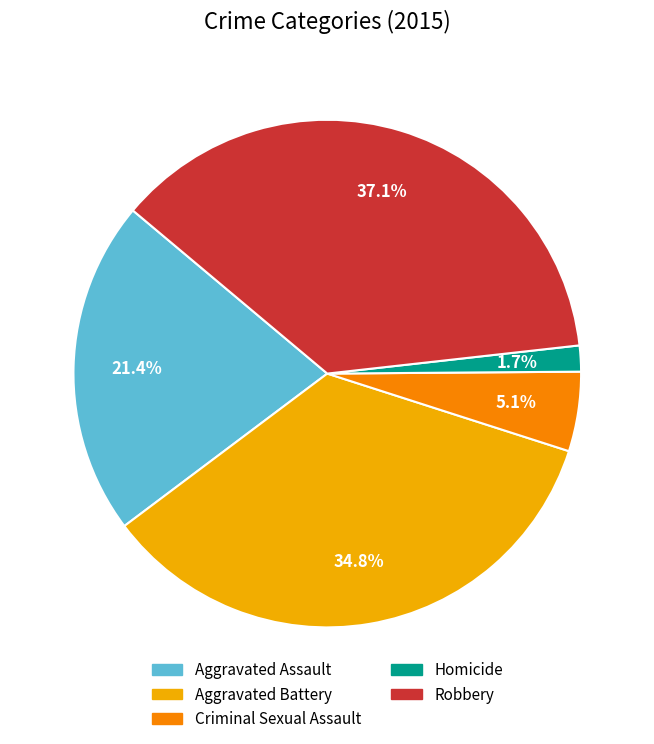

To the nearest percent, what is the difference between the Aggravated Battery and Homicide slice percentages?

33%